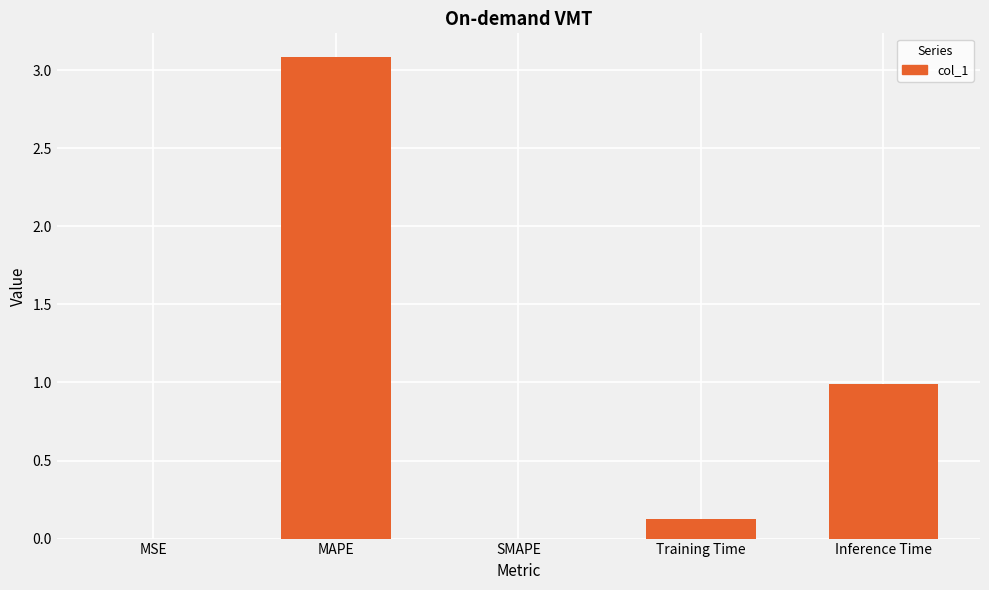

Is it true that the value at MAPE is 3.1?

True